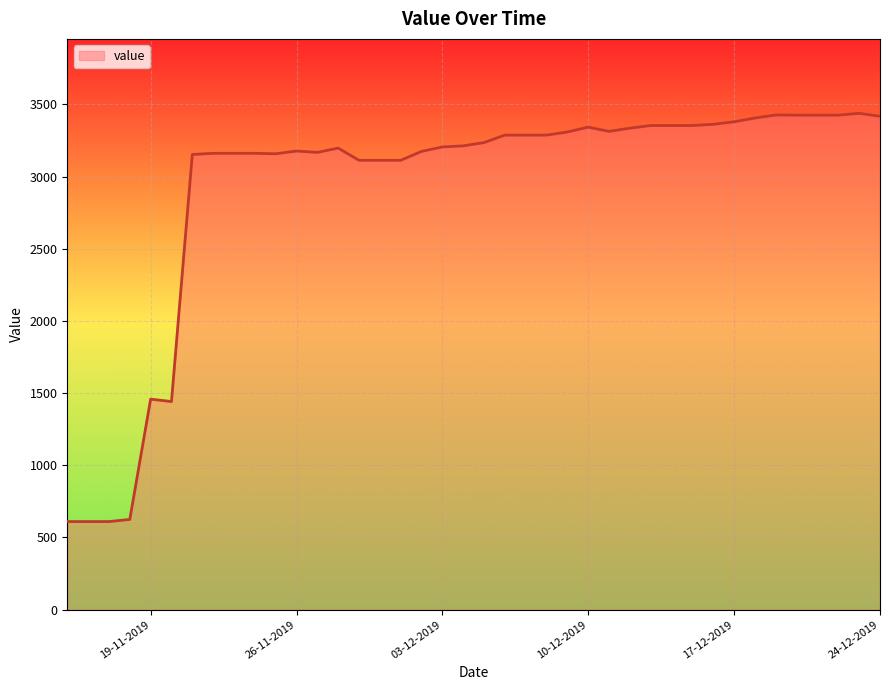

Does the chart have visible grid lines?

Yes